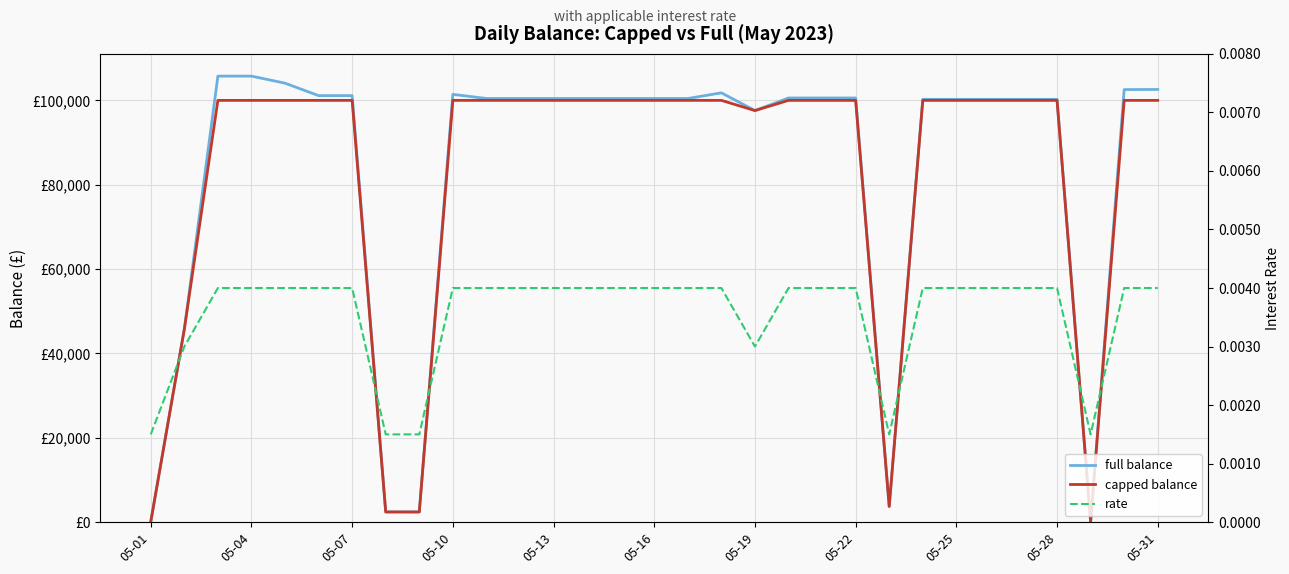

True or false: capped balance and rate cross at least once.

False